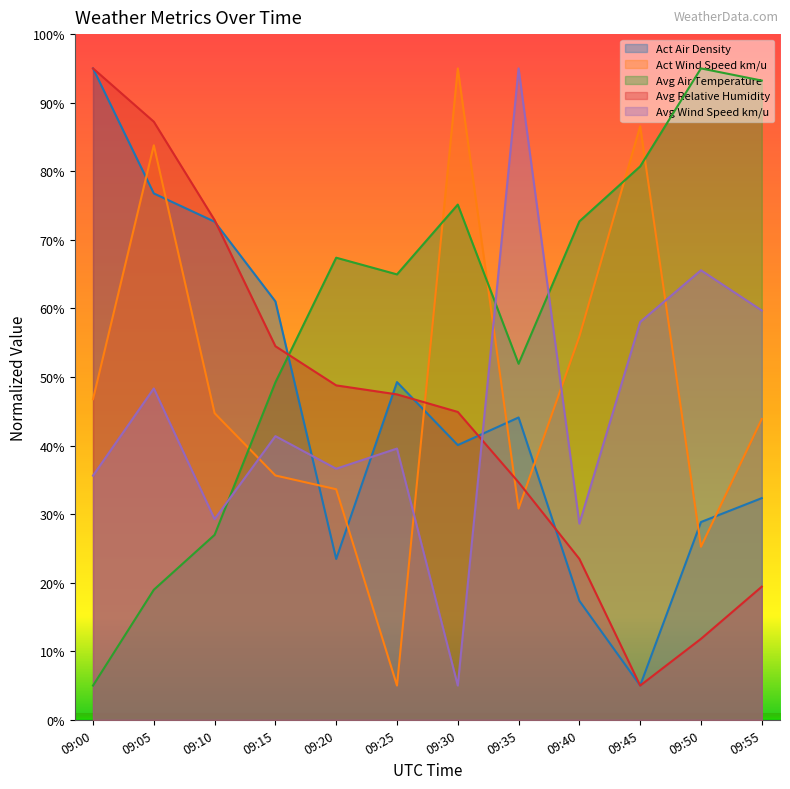

True or false: Avg Wind Speed km/u has a value of 35.6 at 09:00.

True